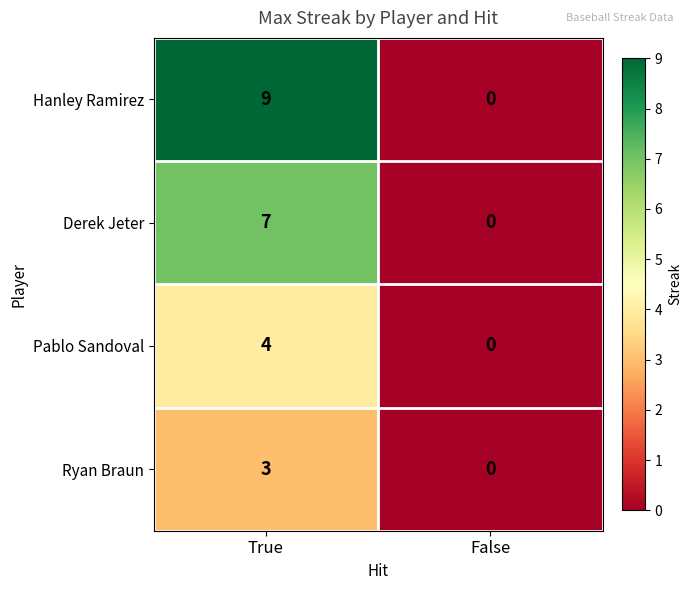

What is the difference between the maximum and minimum values in the Pablo Sandoval series?

4